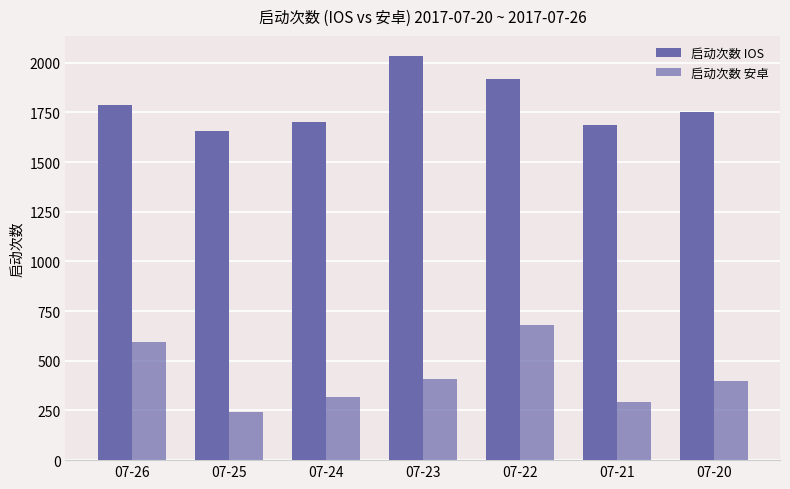

What is the sum of all 启动次数 安卓 values?

2930